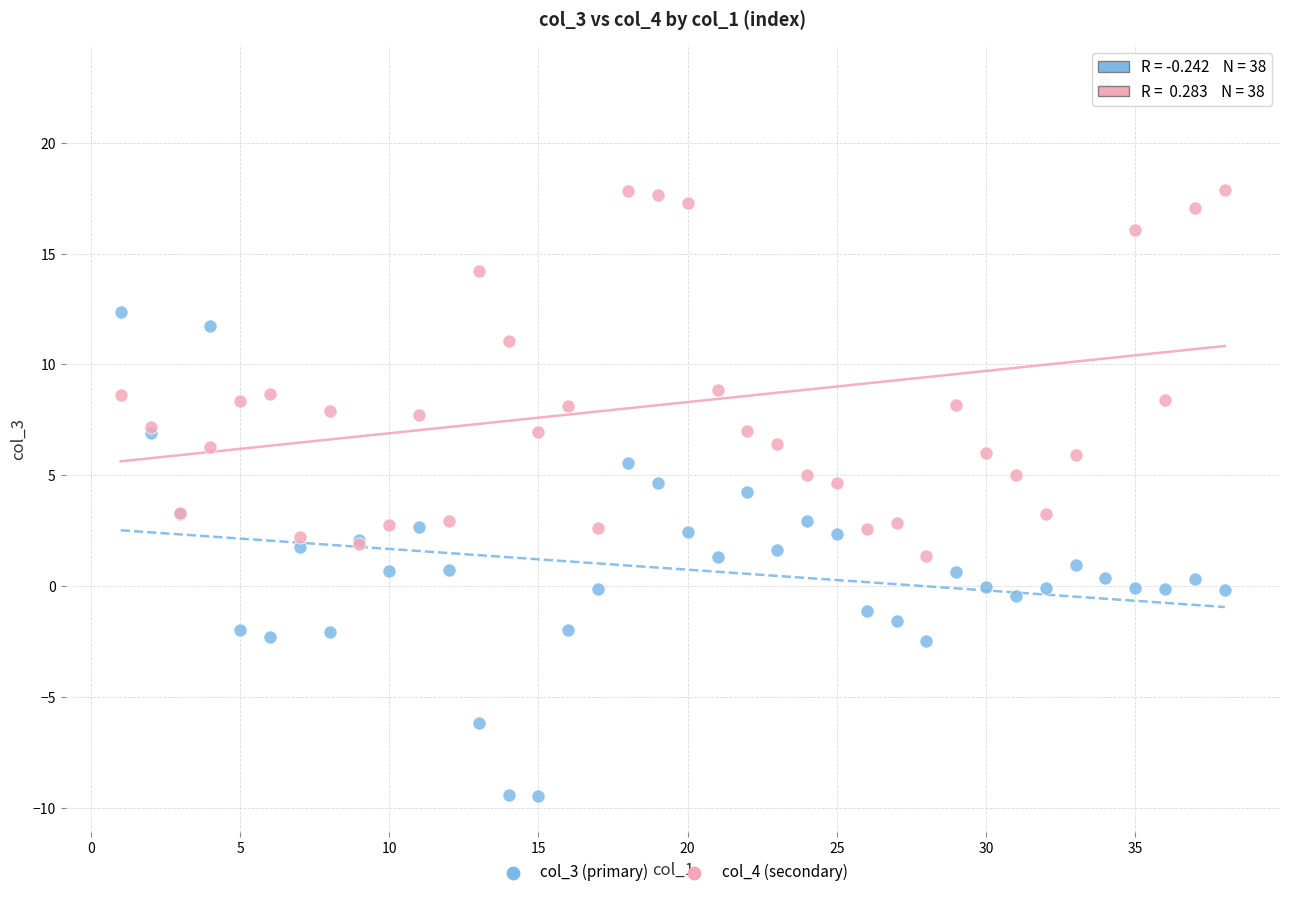

Which series reaches the minimum Y coordinate?

col_3 (primary)